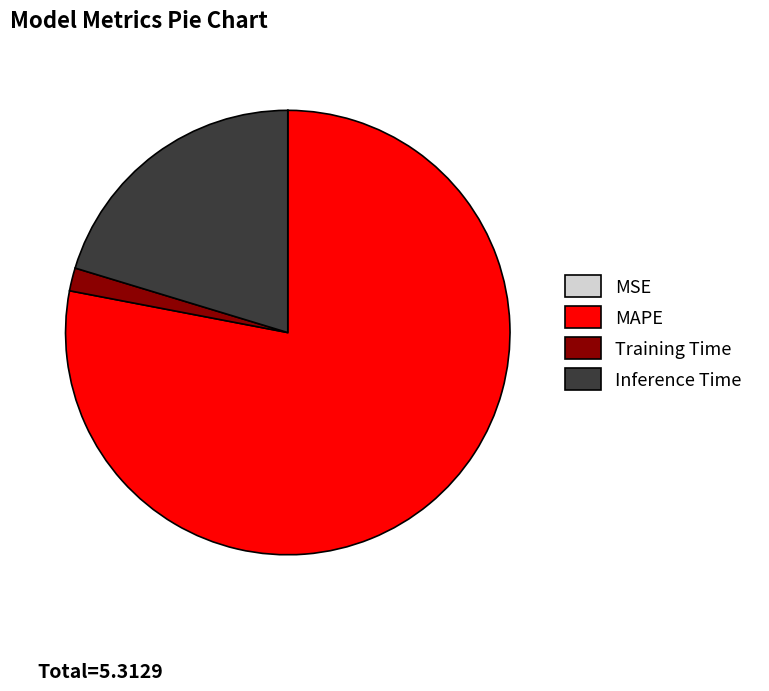

Between Inference Time and MAPE, which is larger?

MAPE